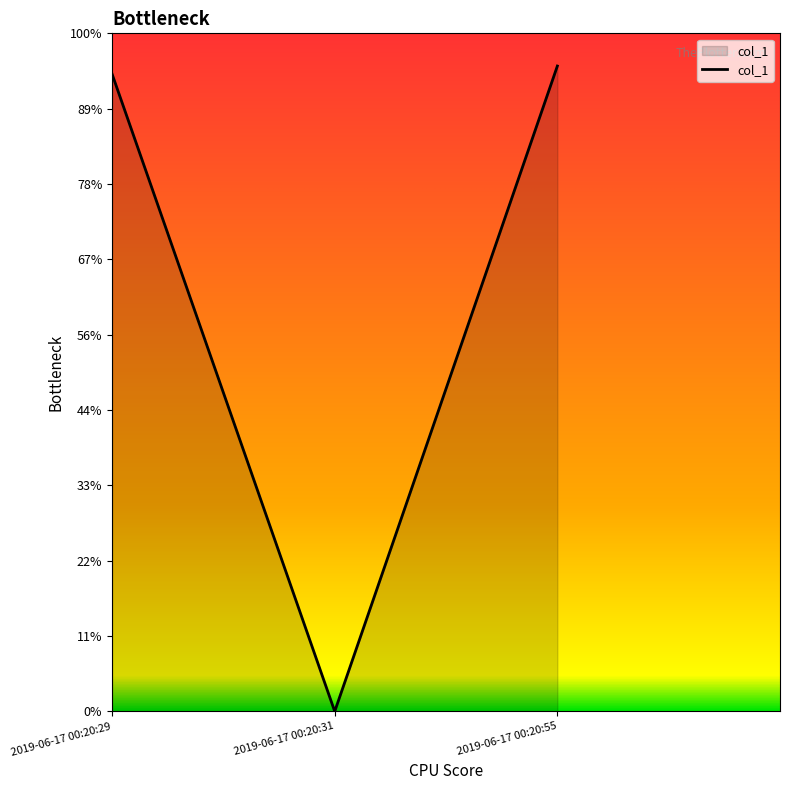

Does the chart have visible grid lines?

No